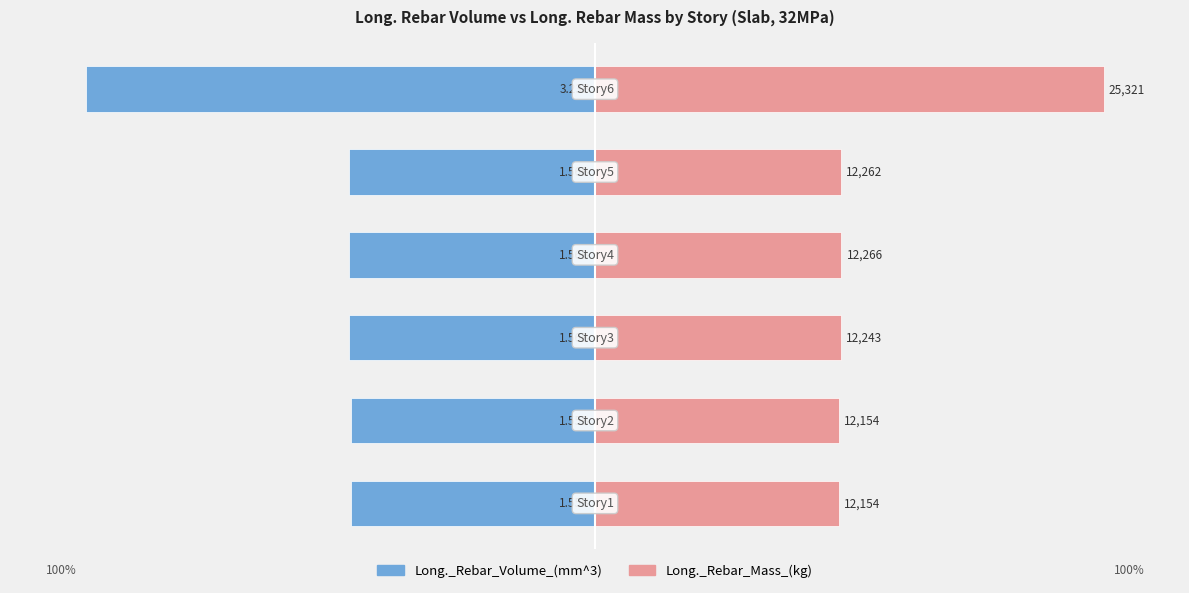

What is the spread (max minus min) of values at 2?

96.7